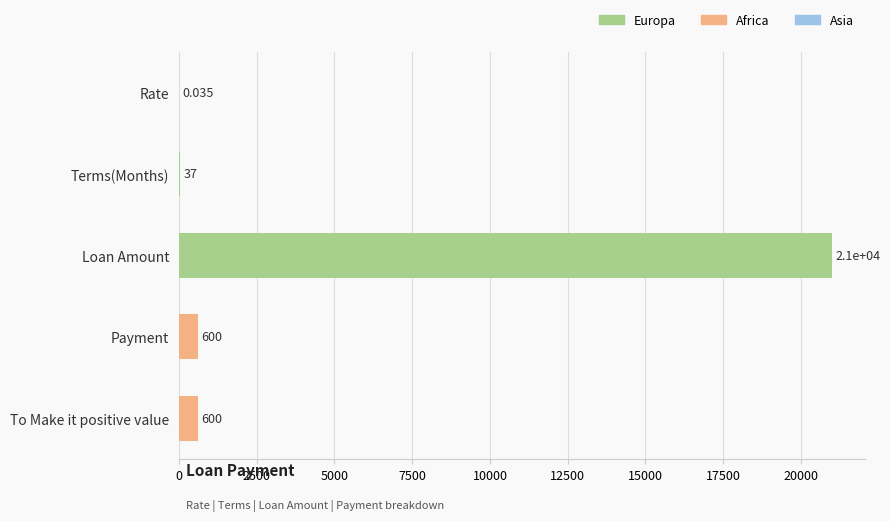

Which has a higher value, Terms(Months) or To Make it positive value?

To Make it positive value